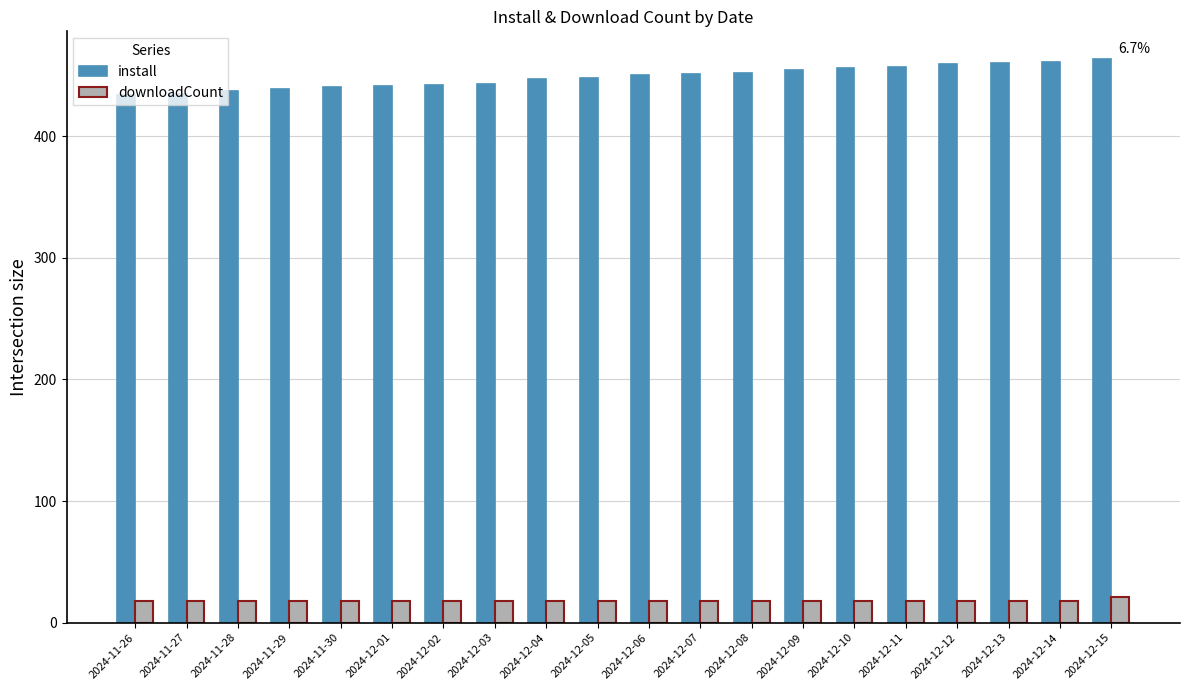

What is the sum of the downloadCount values at 2024-11-28 and 2024-12-04?

36